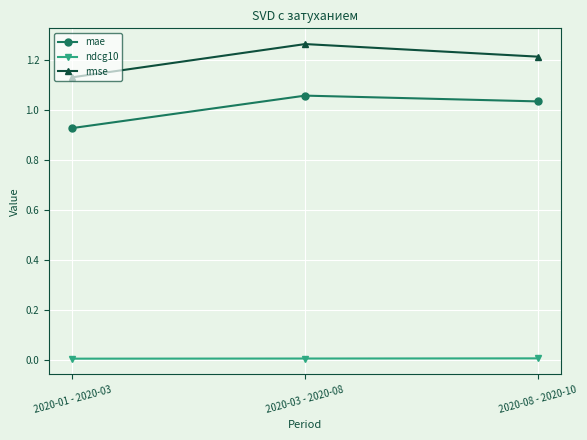

What is the label of the 1st point from the right?

2020-08 - 2020-10